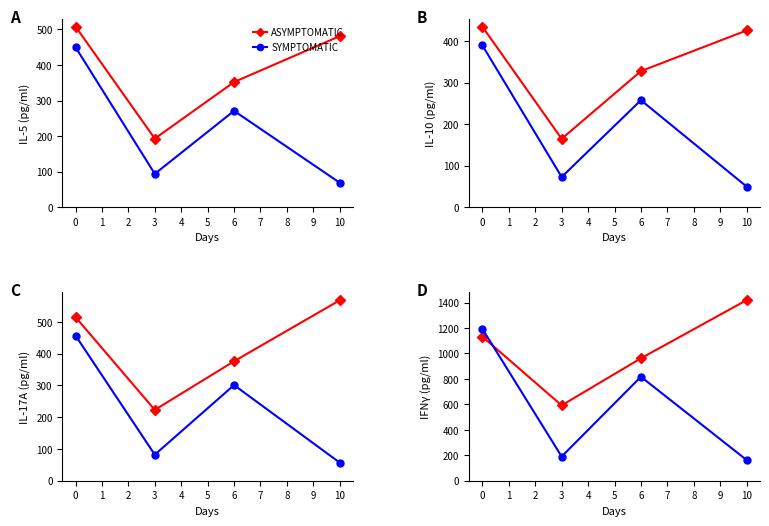

Which series has the widest spread of values?

SYMPTOMATIC